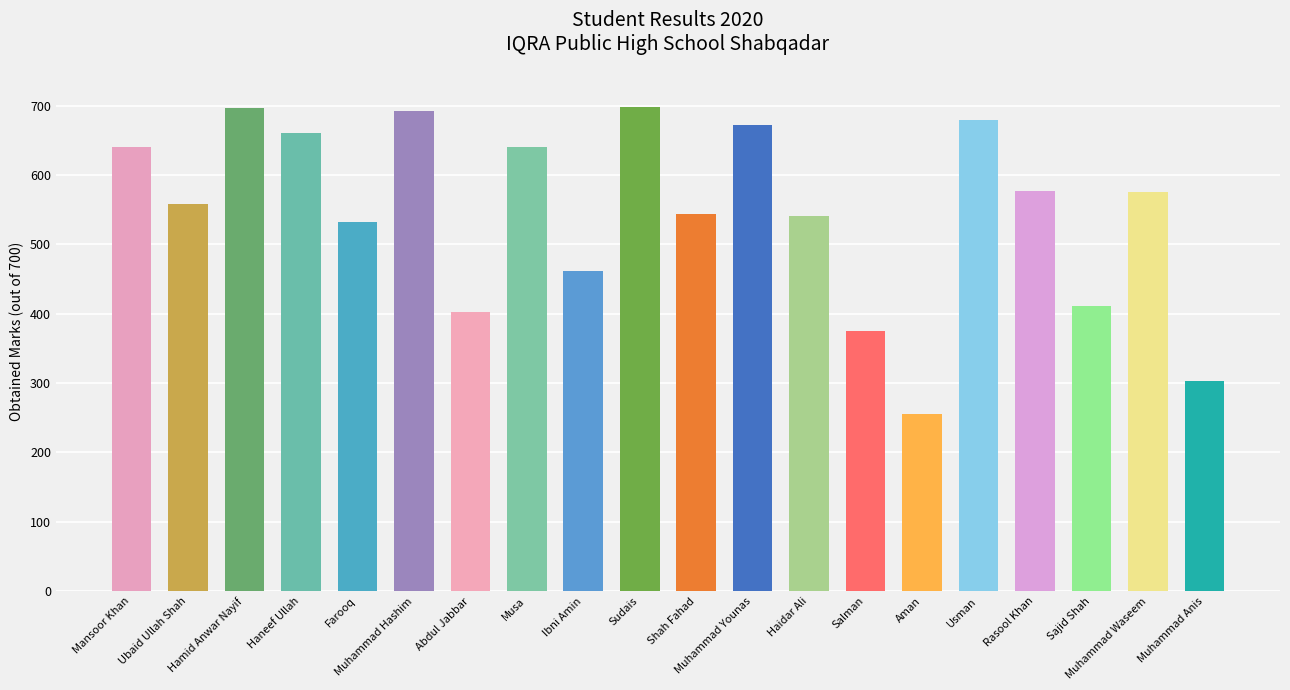

True or false: the data shows 577 at Rasool Khan.

True